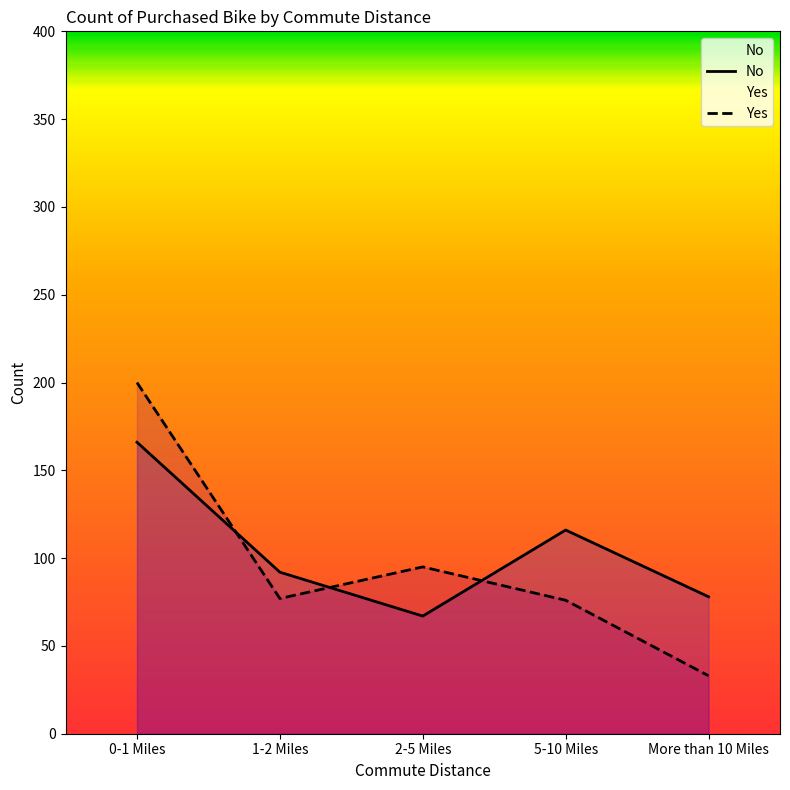

Which has a higher value, 5-10 Miles or More than 10 Miles?

5-10 Miles